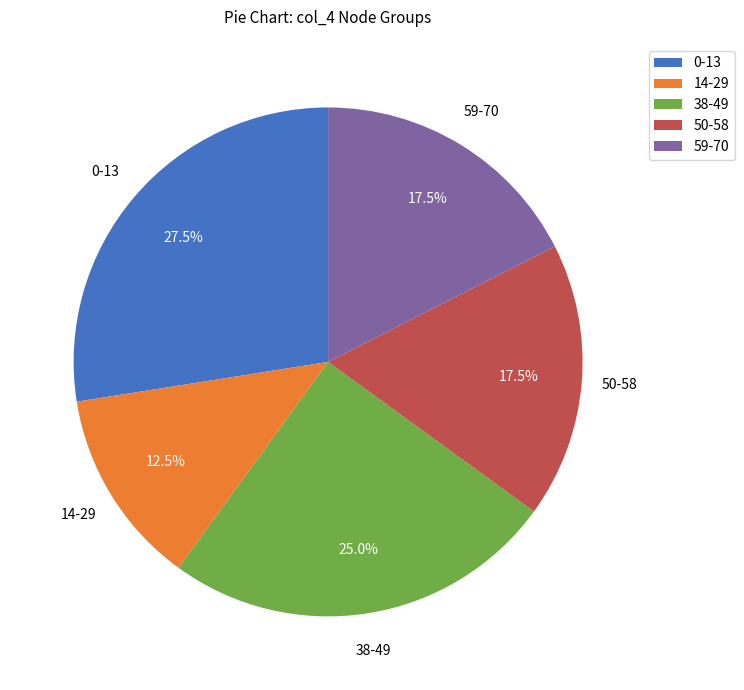

Which category has the biggest portion of the pie?

0-13